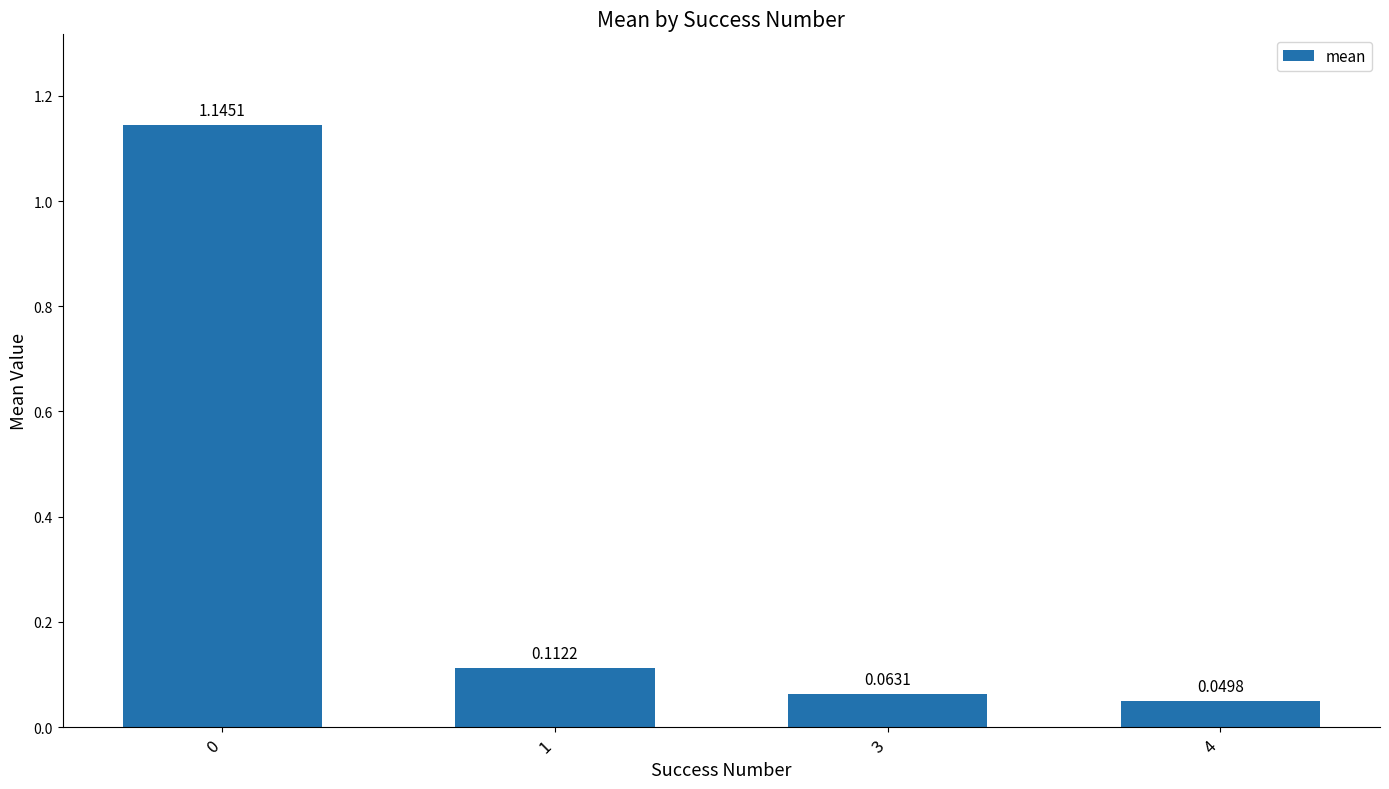

What is the change in value from 0 to 3?

-1.1